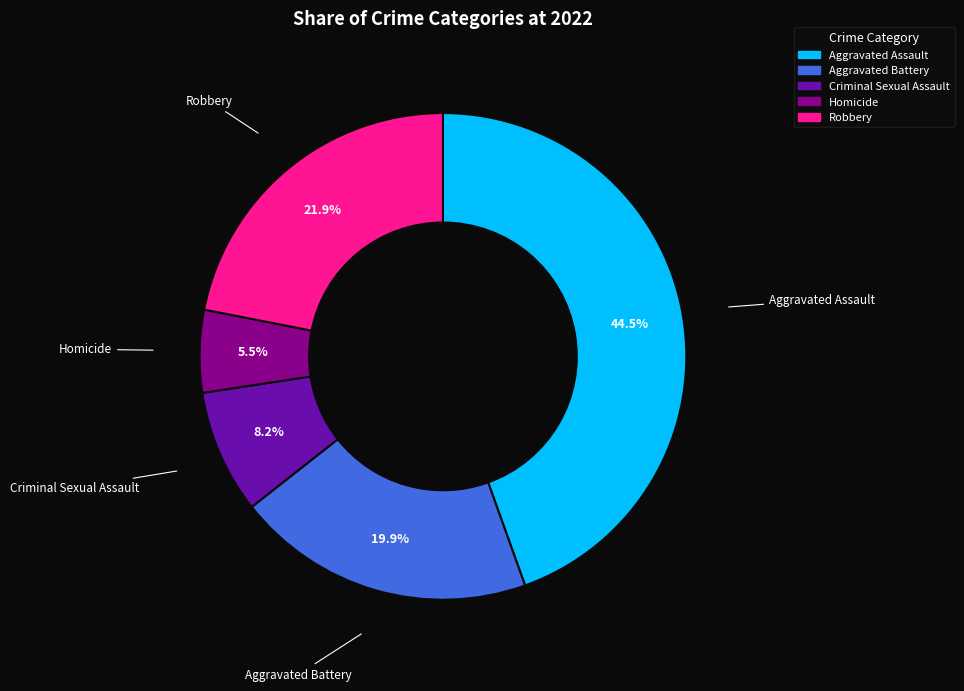

Approximately how many times larger is the value at Criminal Sexual Assault compared to Homicide?

1.5